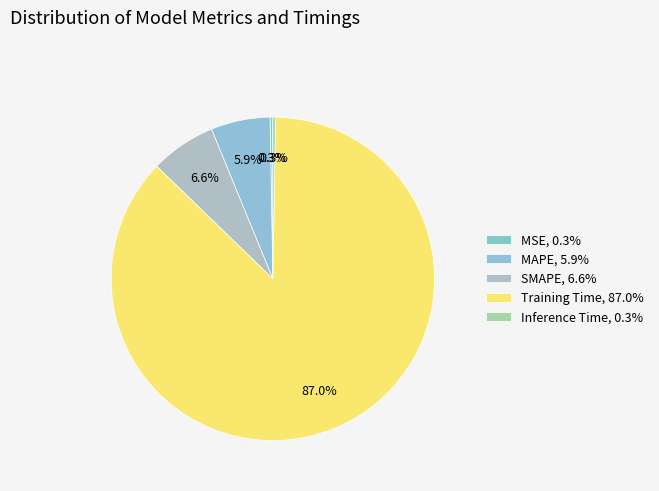

Is the sum of MSE and Training Time greater than half?

Yes